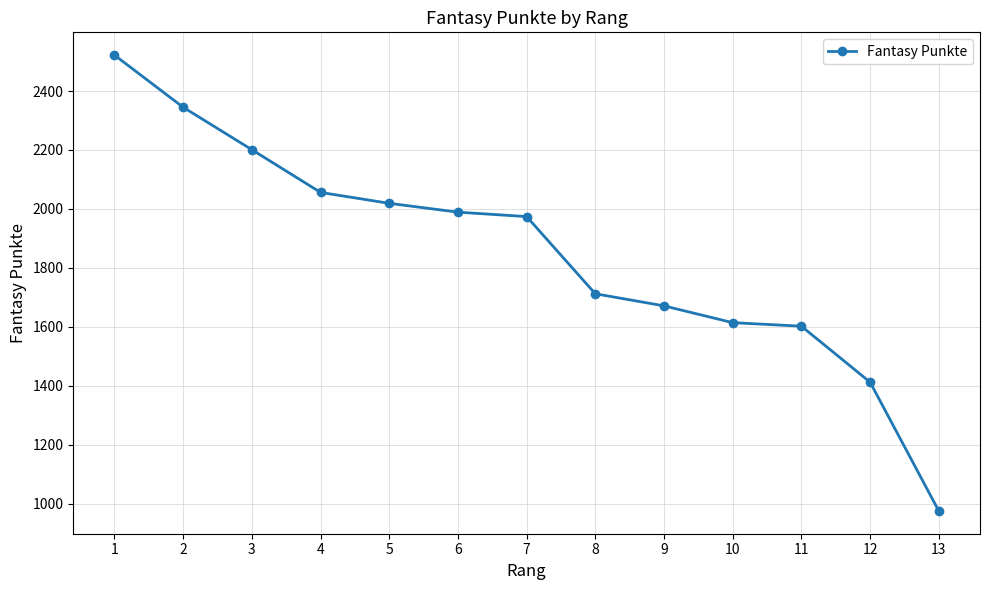

Read the value at 4, to the nearest 100.

2100